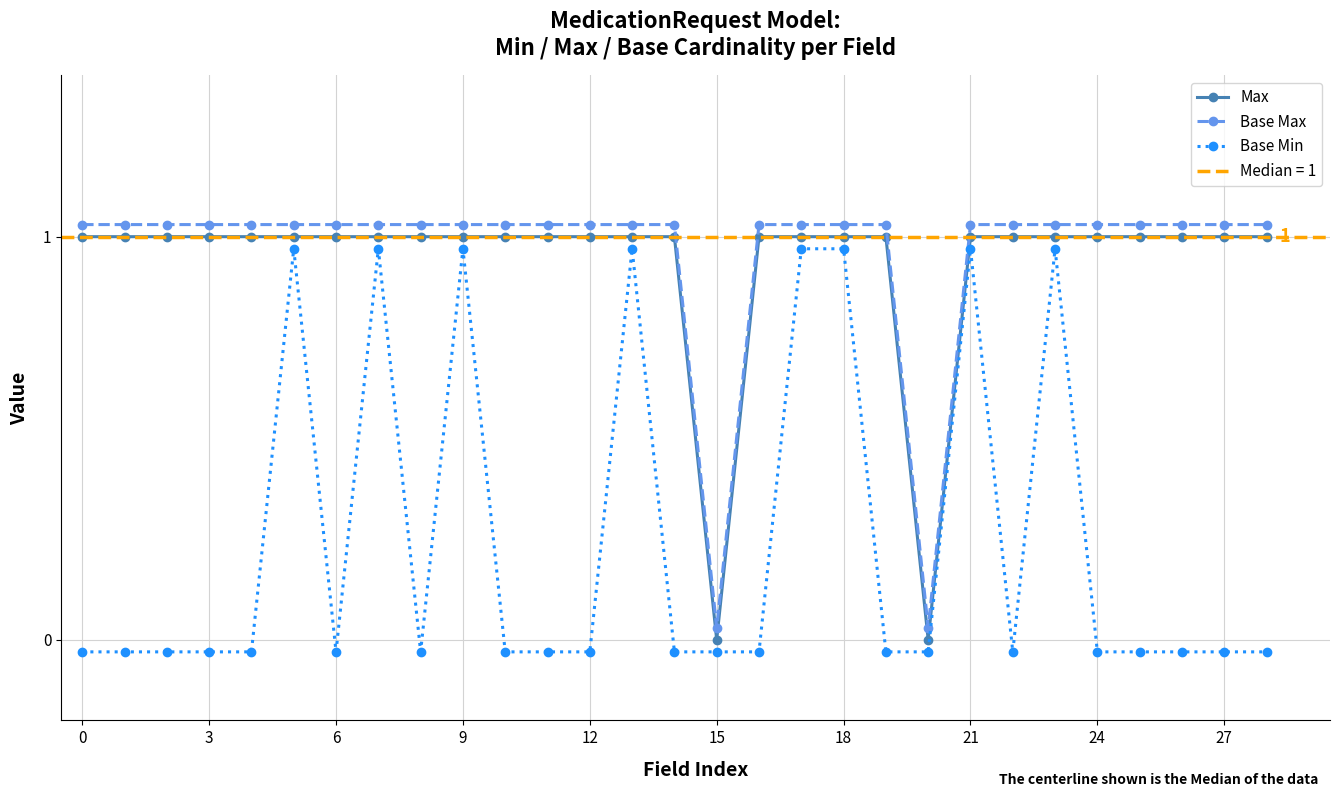

Which series changed the most between 14 and 24?

Max